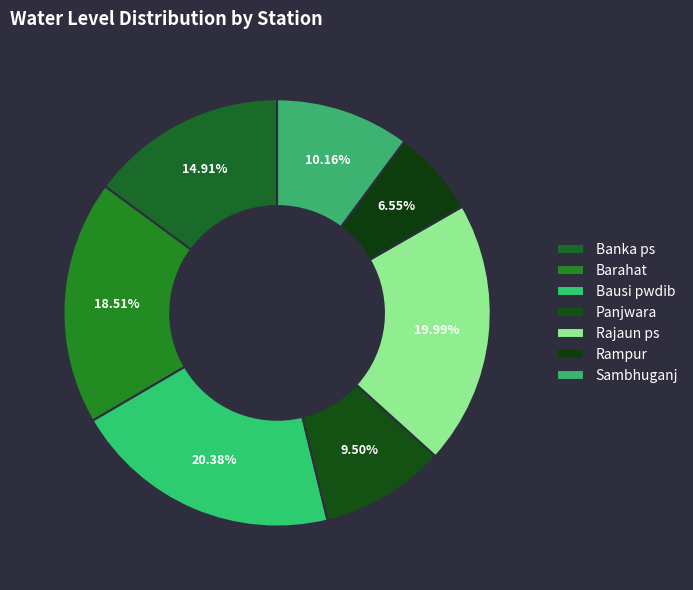

Which category has the biggest portion of the pie?

Bausi pwdib